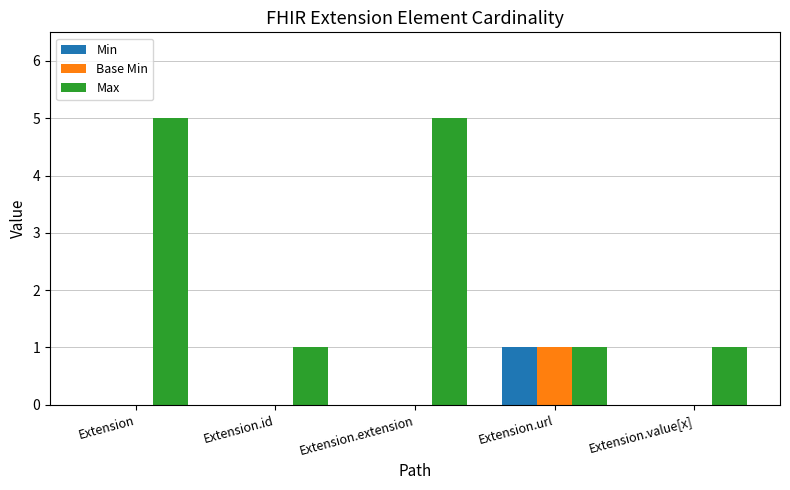

Reading right to left, list all the values displayed in this chart.

Min: Extension.value[x]=0	Extension.url=1	Extension.extension=0	Extension.id=0	Extension=0
Base Min: Extension.value[x]=0	Extension.url=1	Extension.extension=0	Extension.id=0	Extension=0
Max: Extension.value[x]=1	Extension.url=1	Extension.extension=5	Extension.id=1	Extension=5